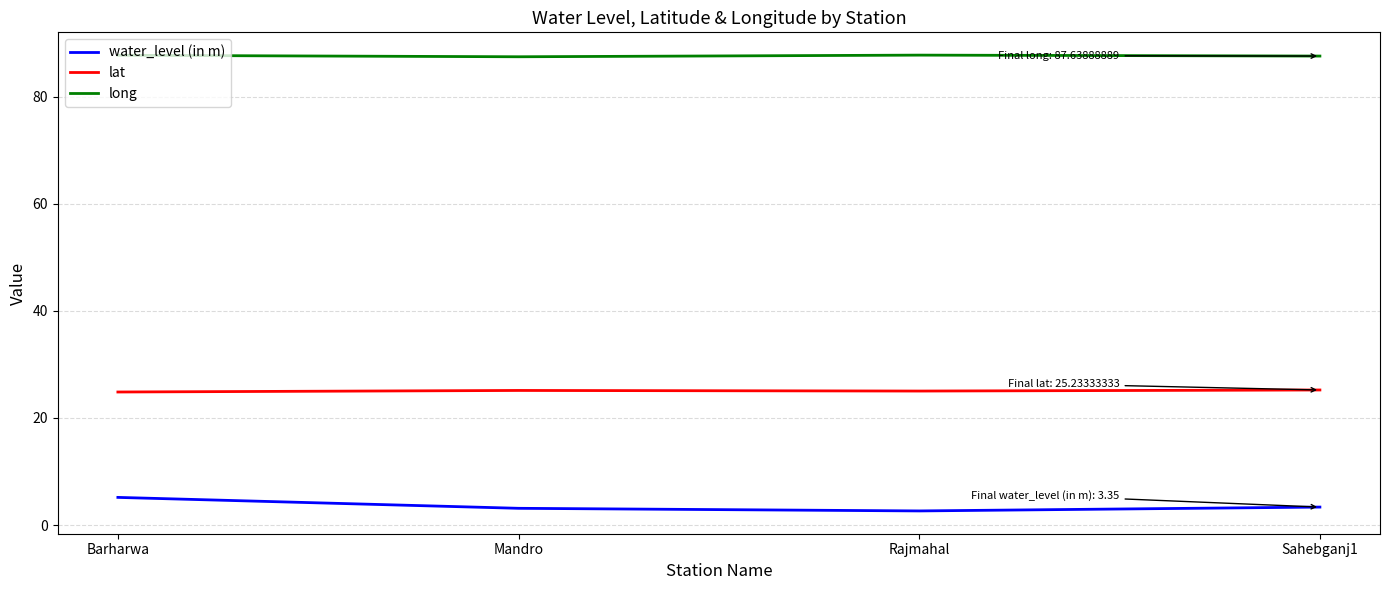

Rank the series by their average value, from highest to lowest.

long, lat, water_level (in m)